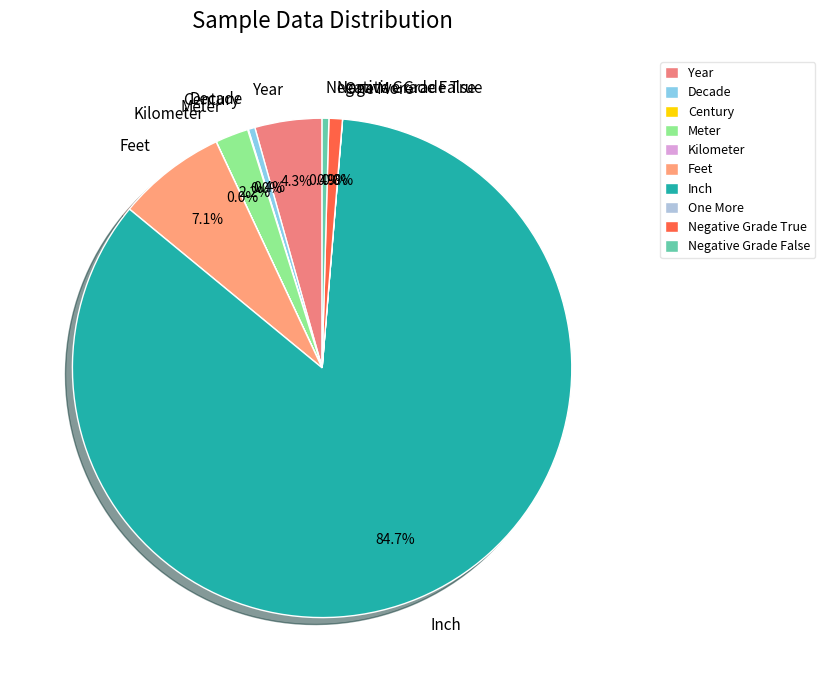

Combined, do Negative Grade True and Negative Grade False account for over 50%?

No